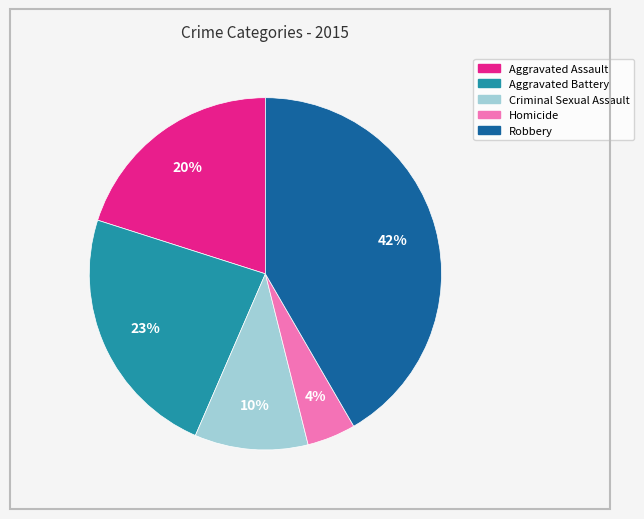

What percentage is the Homicide slice, to the nearest percent?

4%